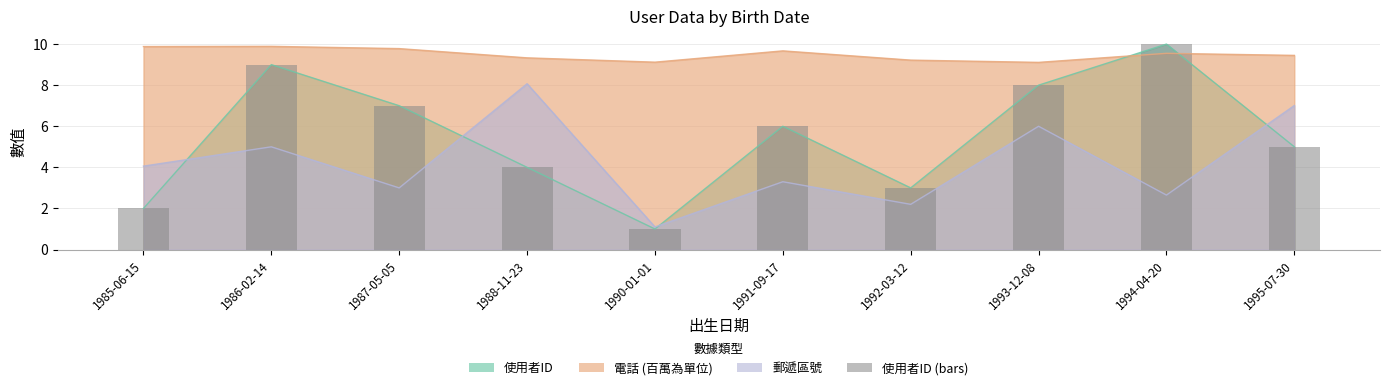

List the labels in order of value, largest first.

1994-04-20, 1986-02-14, 1993-12-08, 1987-05-05, 1991-09-17, 1995-07-30, 1988-11-23, 1992-03-12, 1985-06-15, 1990-01-01